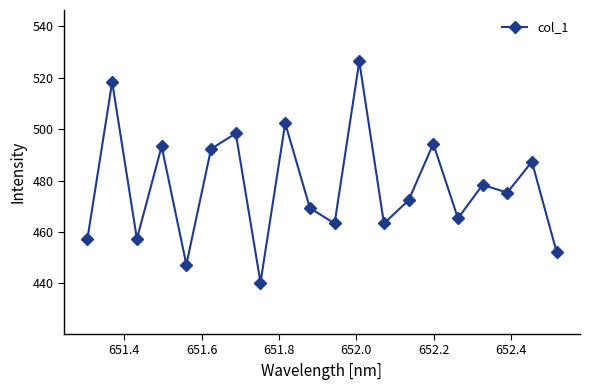

True or false: there are more than 0 points higher than both neighbors.

True